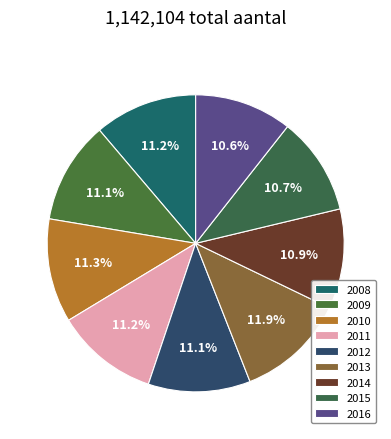

What portion of the pie excludes 2013?

88.1%